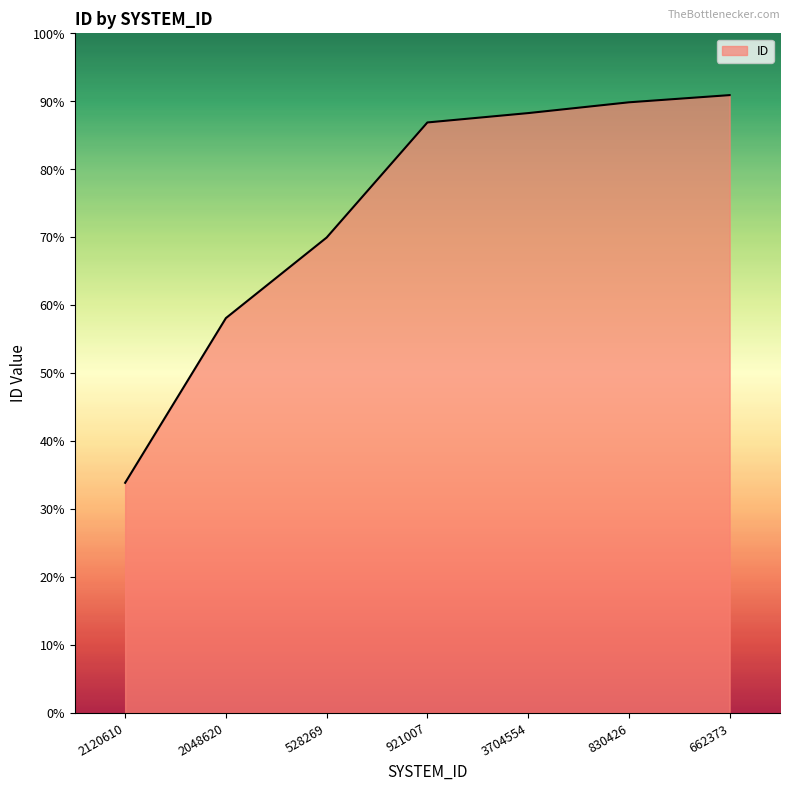

What position from the right is 528269?

5